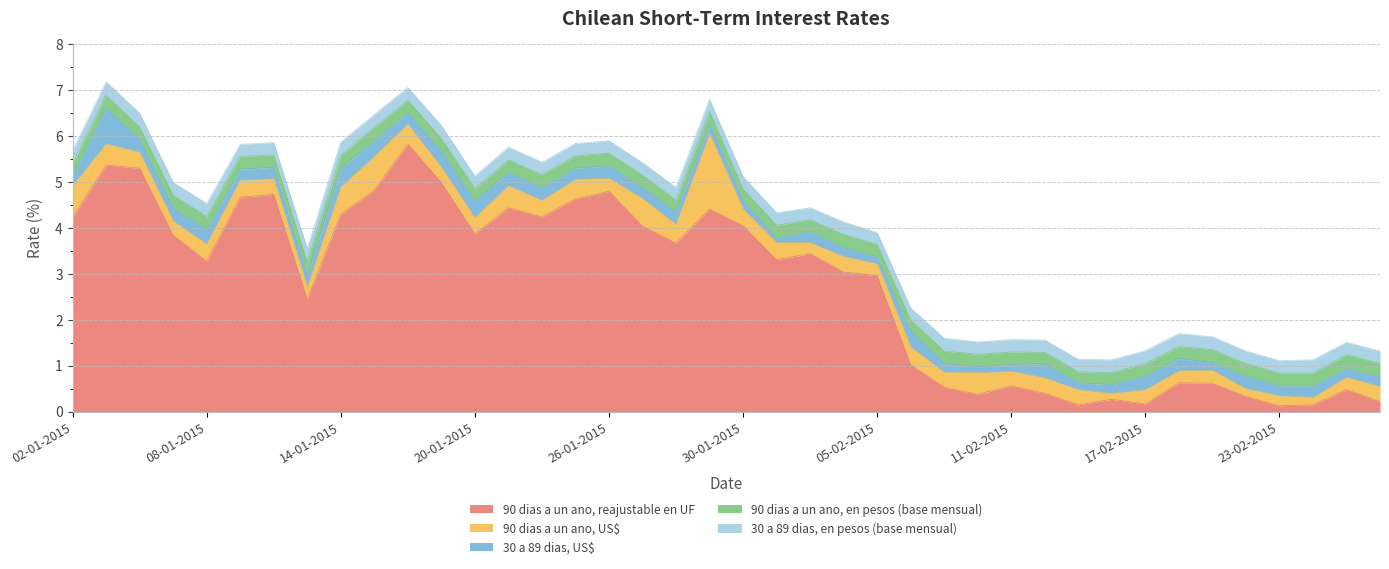

What position from the left is 02-02-2015?

22